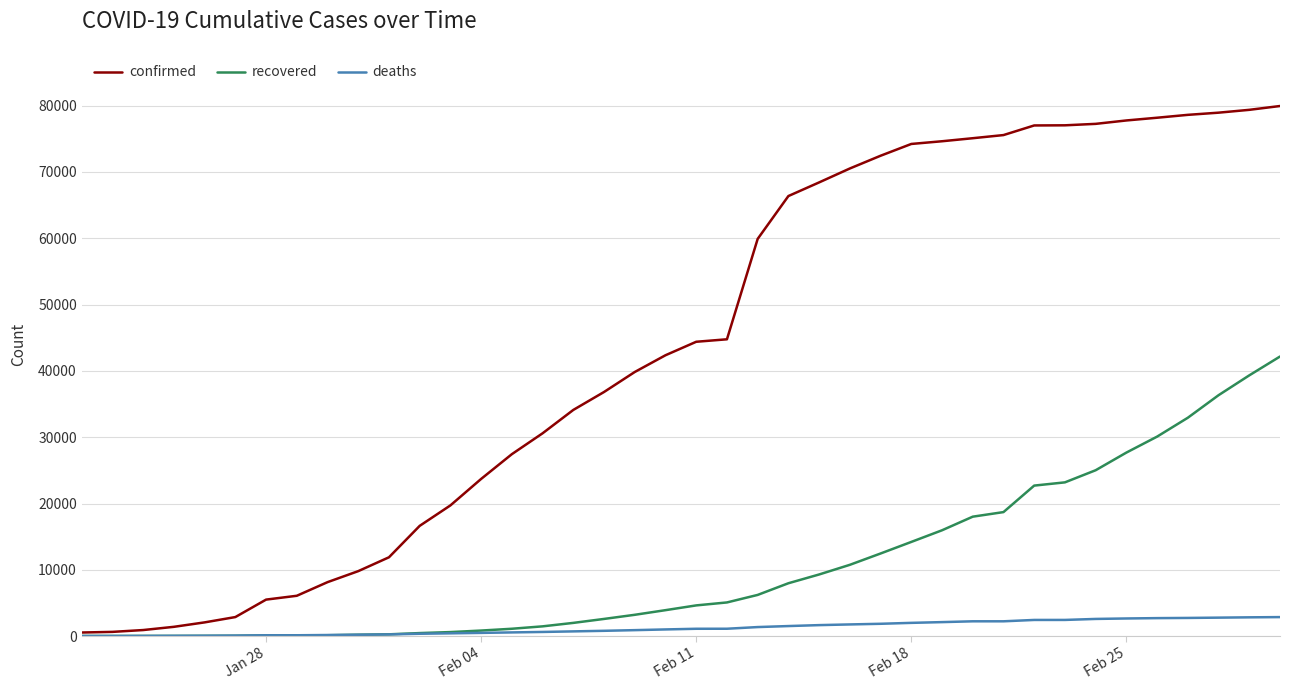

What is the minimum value for confirmed?

548